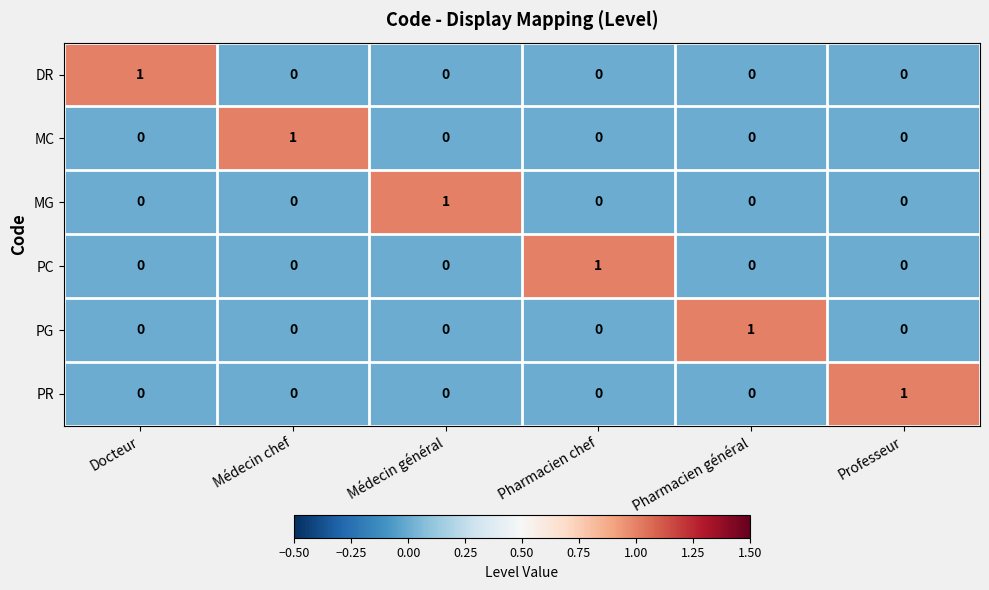

Count the DR values in the range 0 to 1.

6